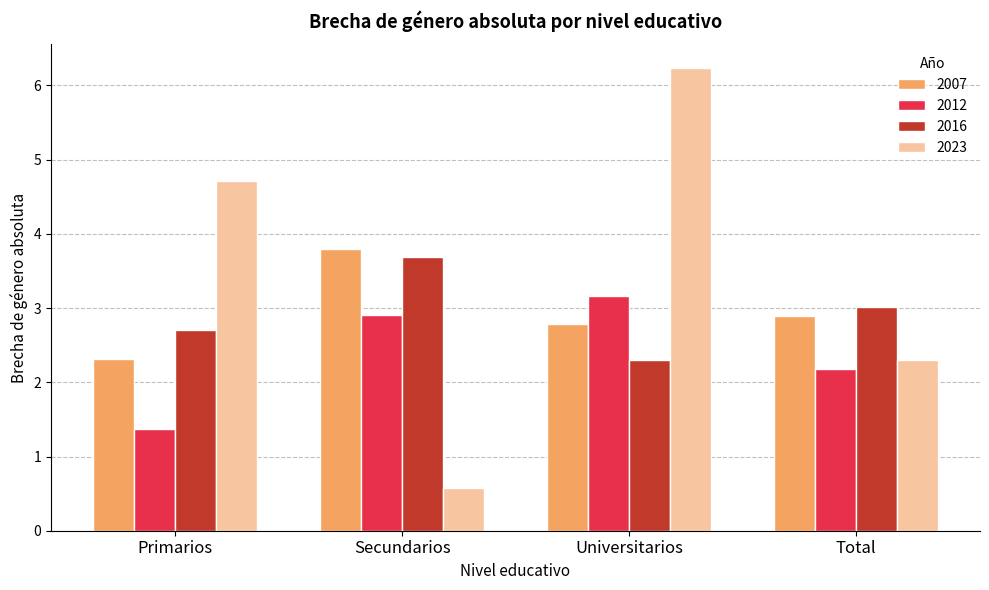

What is the difference between the maximum and minimum values in the 2023 series?

5.7